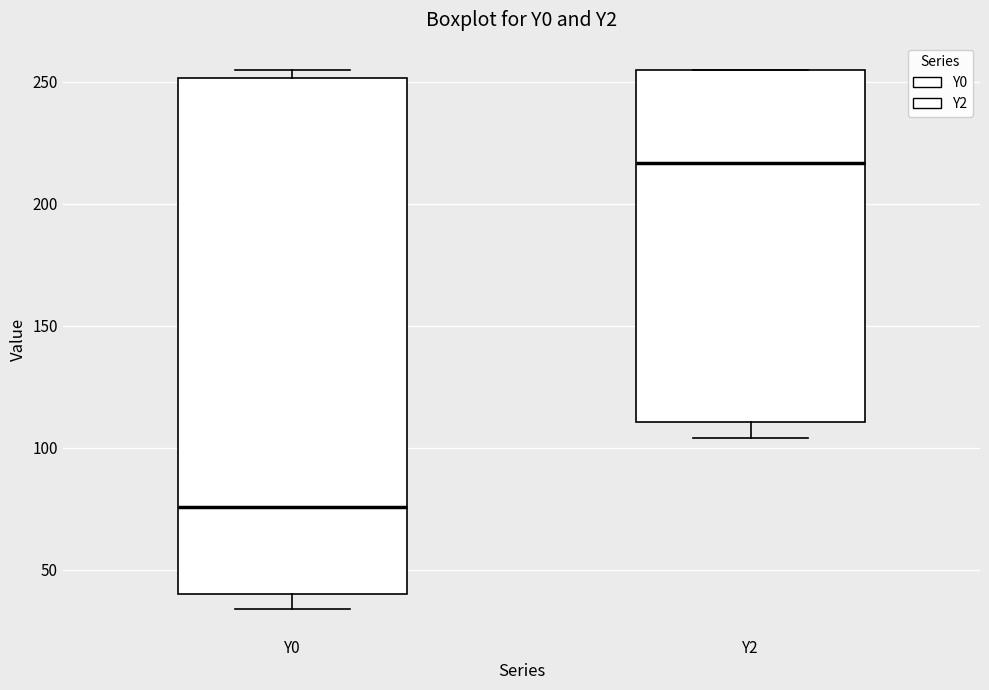

Reading left to right, read every box against the y-axis: the position of its median line, the range the box covers, and the ends of its whiskers. The values are not printed on the chart, so give them approximately, as read against the axis.

Y0: median 75, box 40 to 250, whiskers 35 to 255
Y2: median 215, box 110 to 255, whiskers 105 to 255